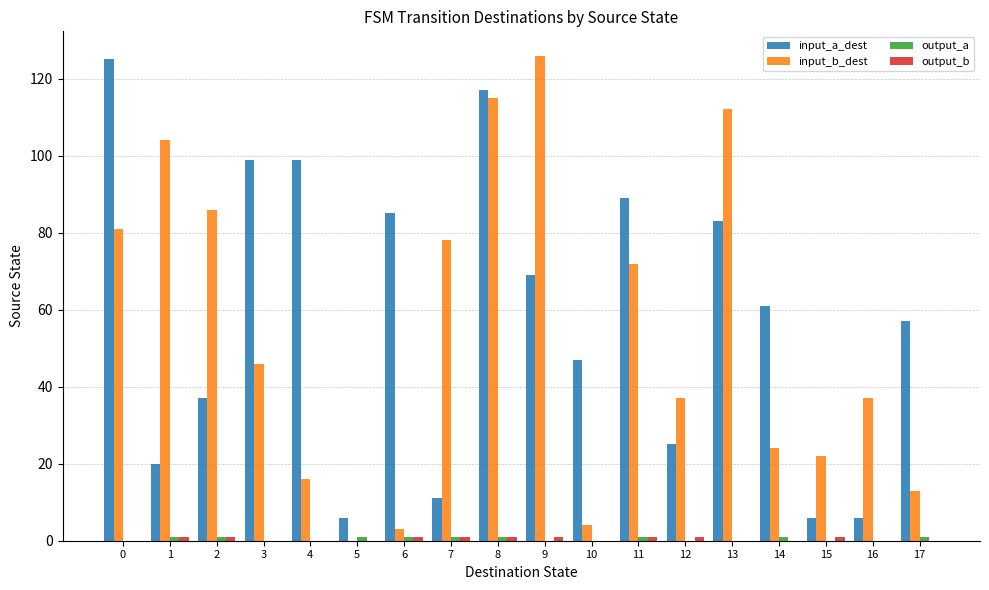

What is the highest value of the input_a_dest series?

125